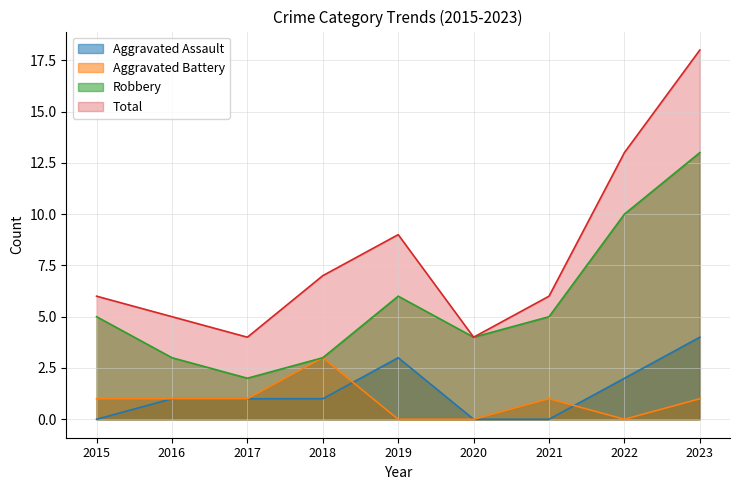

The Aggravated Battery series shows -2 at 2019. True or false?

False